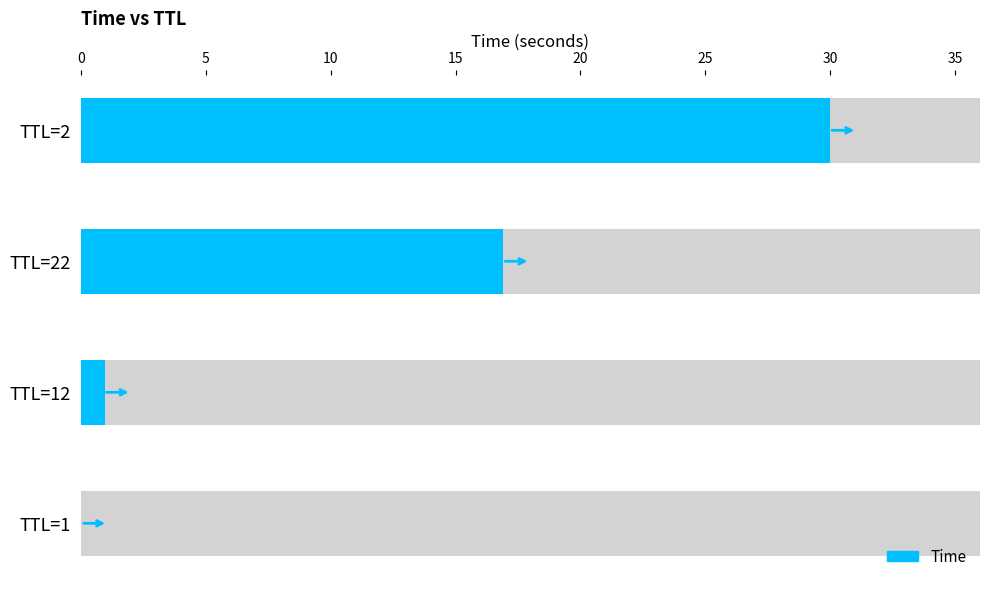

What is the sum of the values at TTL=1 and TTL=22?

16.9